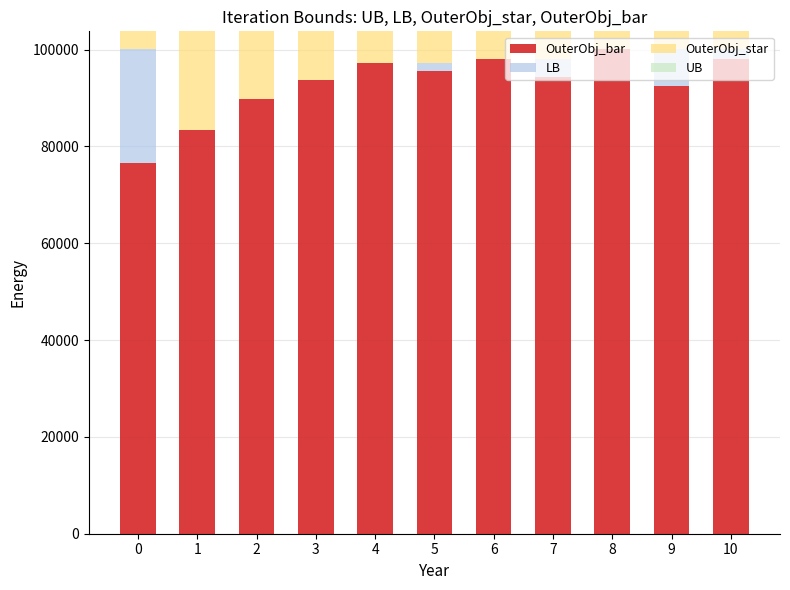

What is the maximum value for OuterObj_bar?

100150